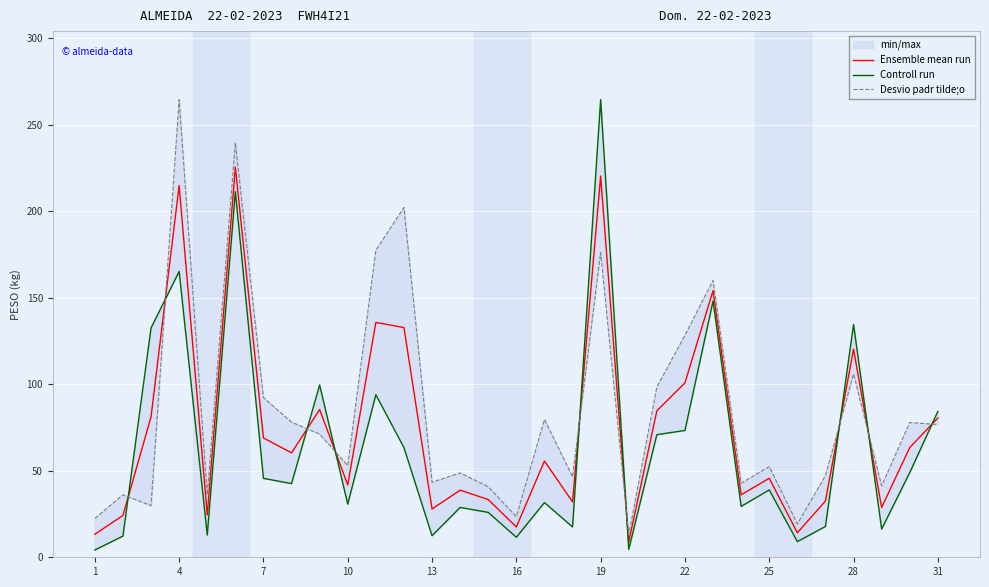

How many lines are shown in the chart?

3